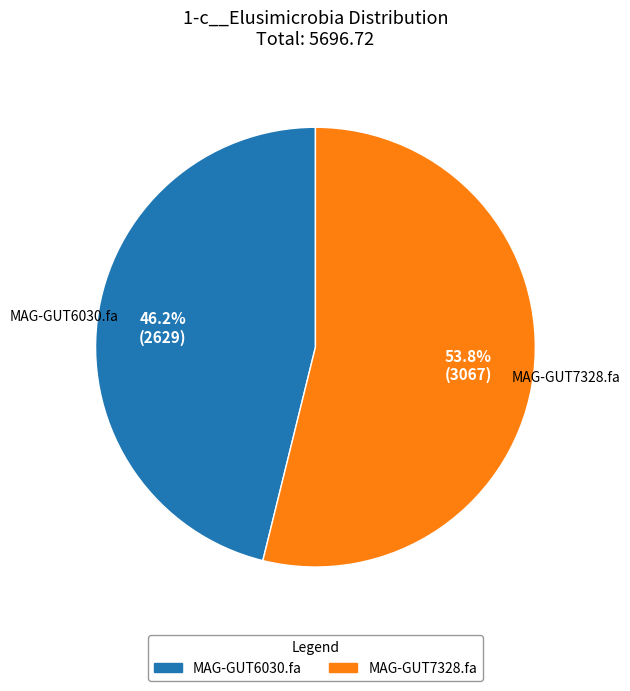

What percentage is the MAG-GUT6030.fa slice, to the nearest percent?

46%